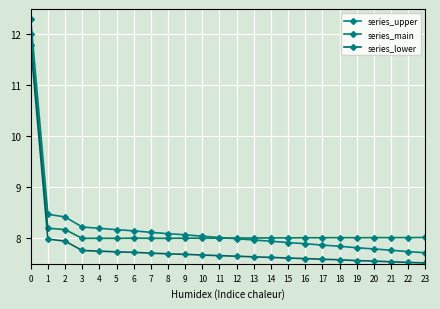

What is the greatest value displayed?

12.3